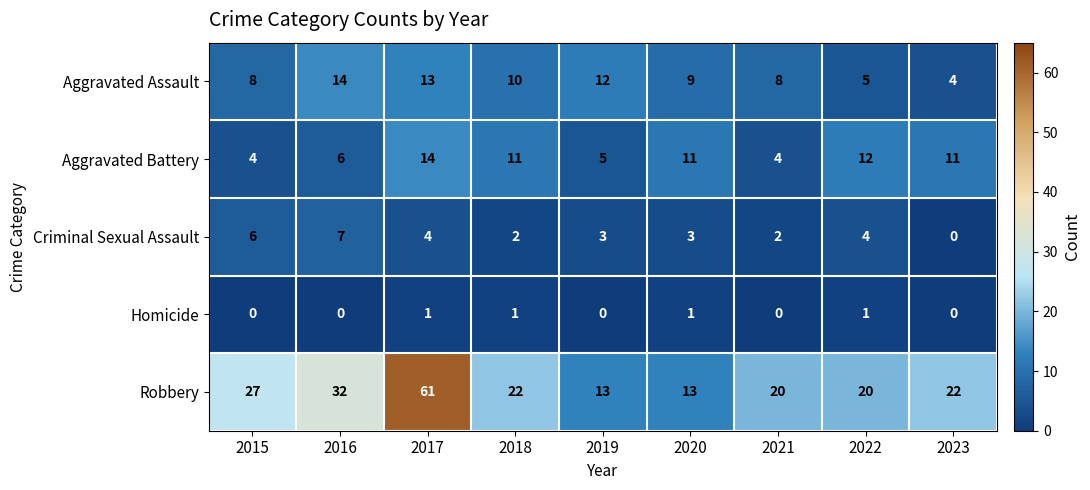

Rank the series at 2019 from highest to lowest value.

Robbery, Aggravated Assault, Aggravated Battery, Criminal Sexual Assault, Homicide